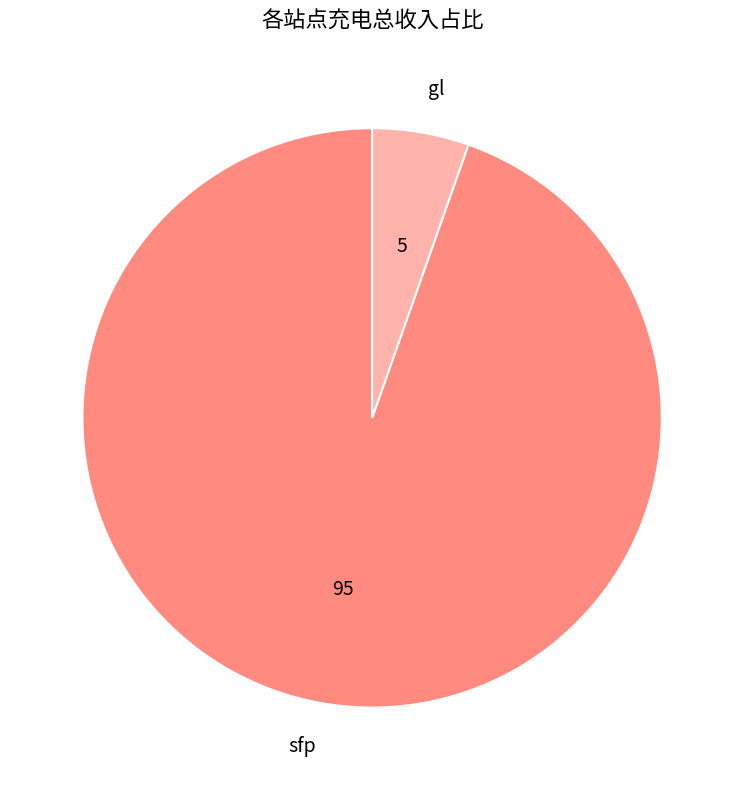

What is the largest slice in the pie chart?

sfp